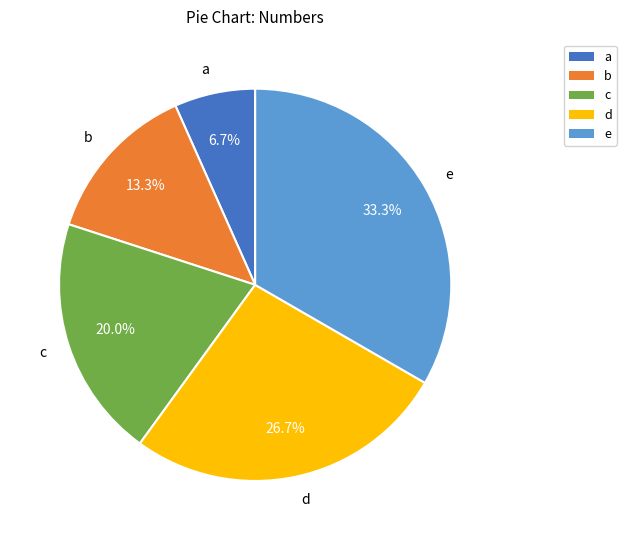

To the nearest percent, what is the difference between the b and c slice percentages?

7%